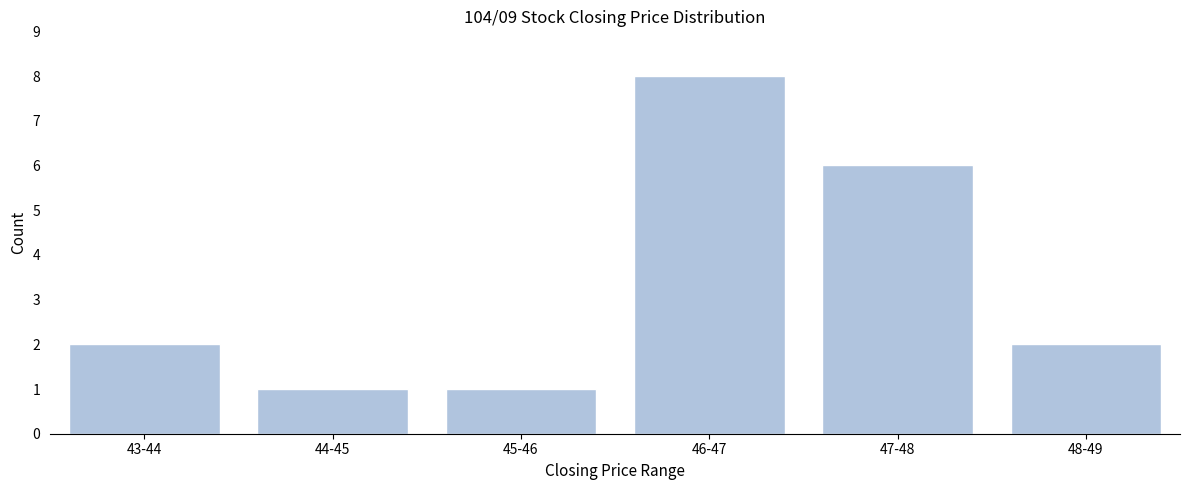

Reading left to right, extract all data points from this chart.

43-44=2	44-45=1	45-46=1	46-47=8	47-48=6	48-49=2